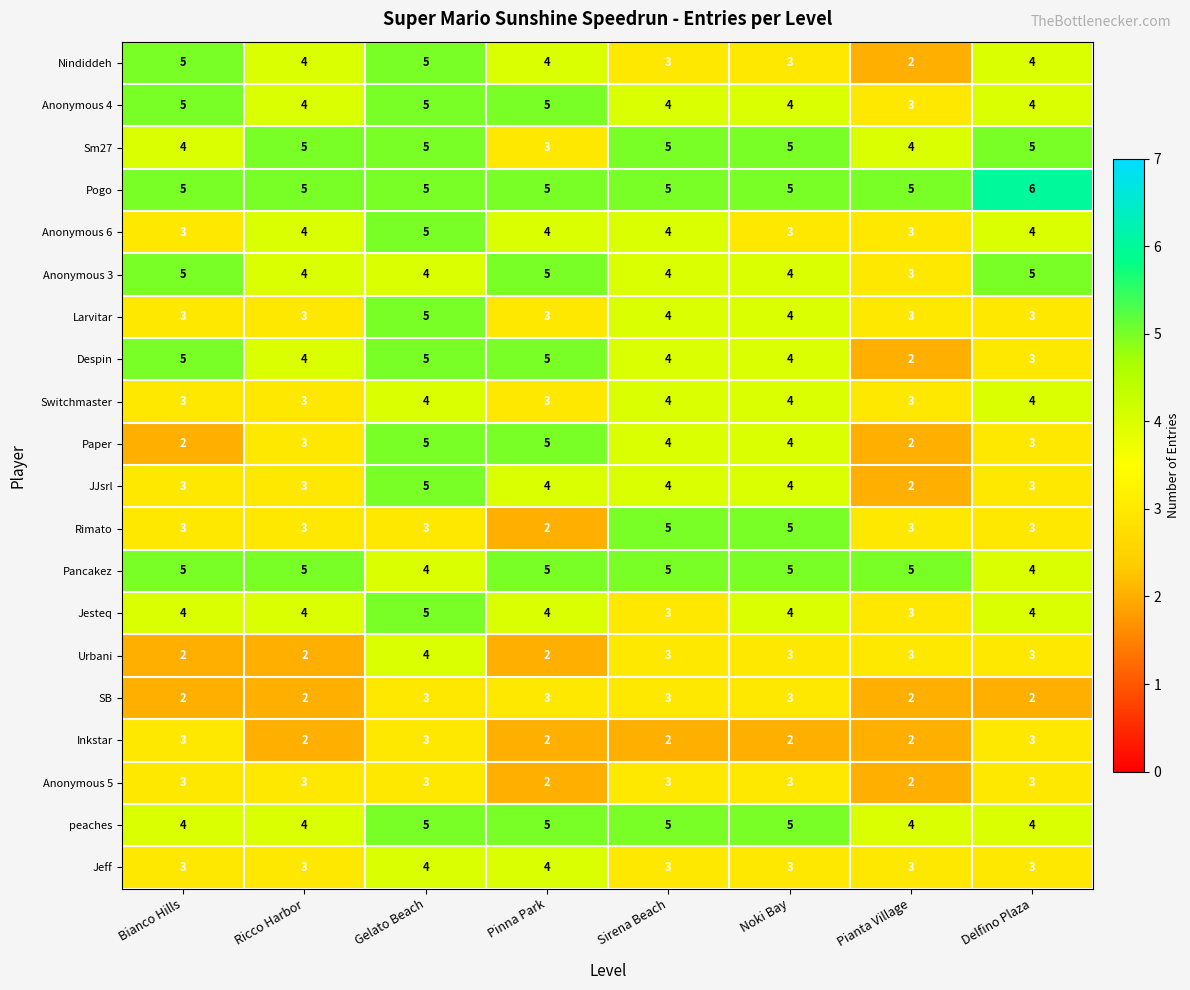

The value of Jesteq at Delfino Plaza is 1. True or false?

False